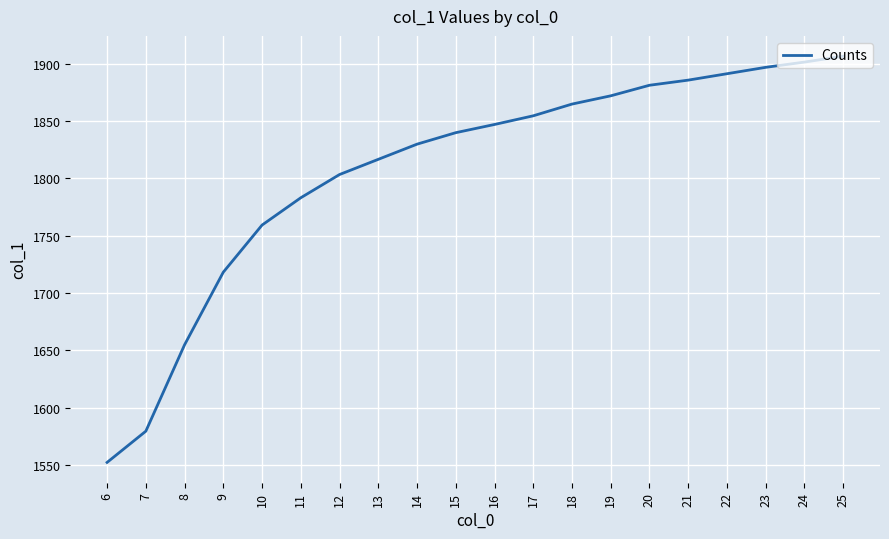

How many categories are shown in the chart?

20